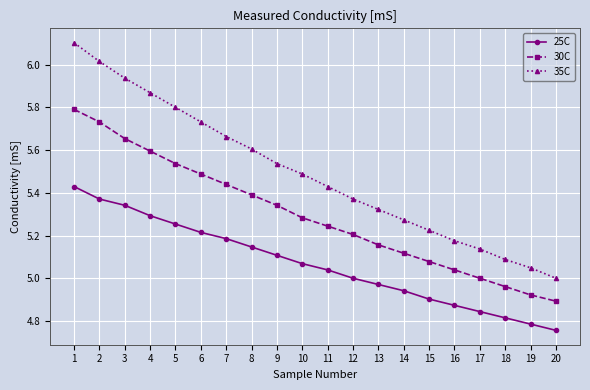

What is the sum of the 35C values at 7 and 8?

11.3